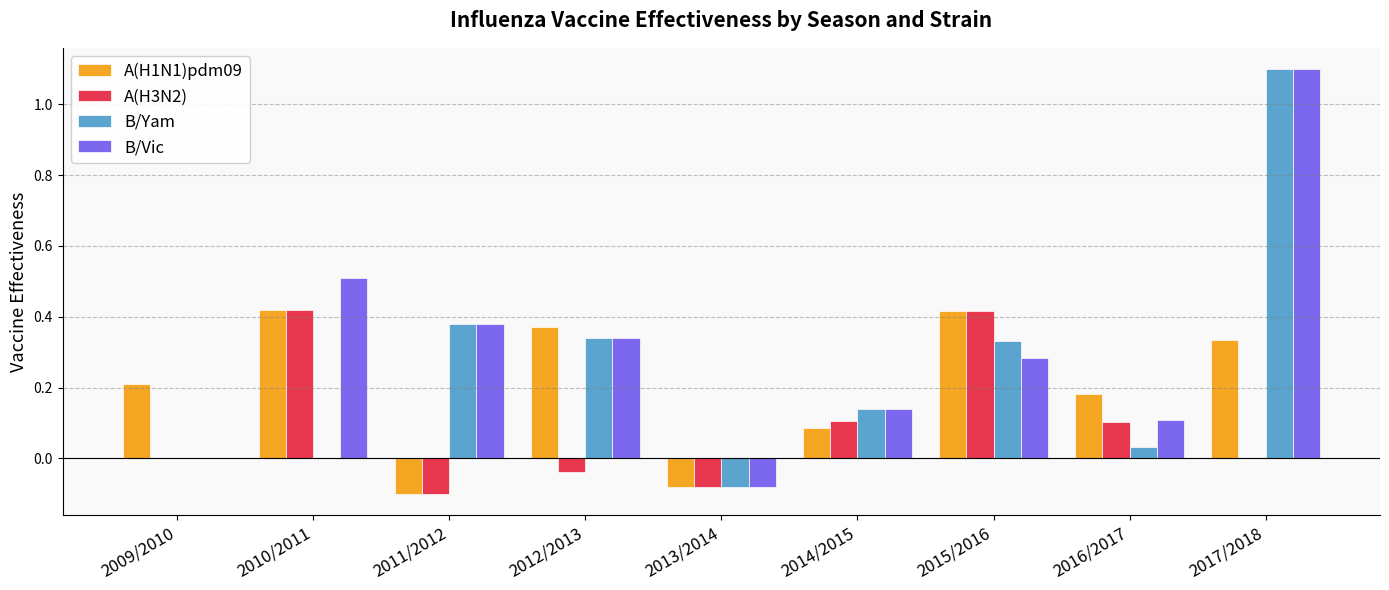

At which category is the sum across all series the highest?

2017/2018